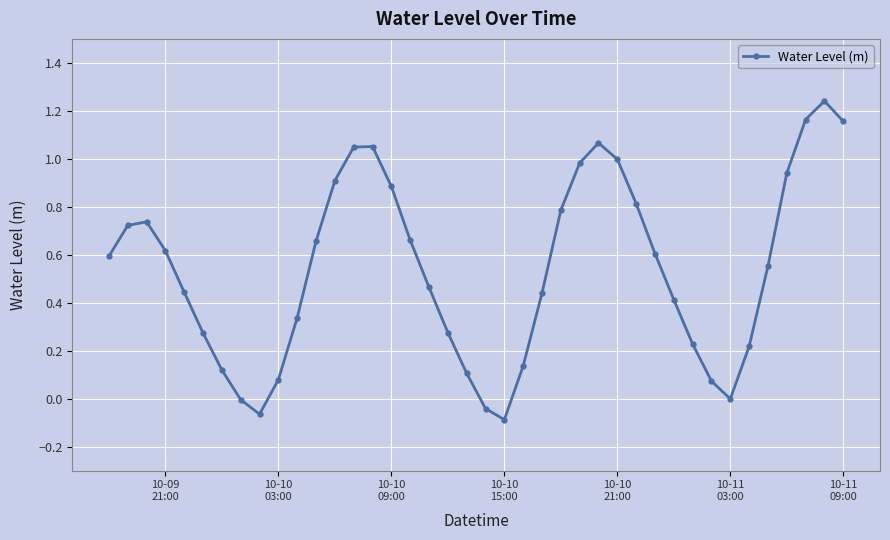

What is the difference between the second highest and minimum values?

1.3